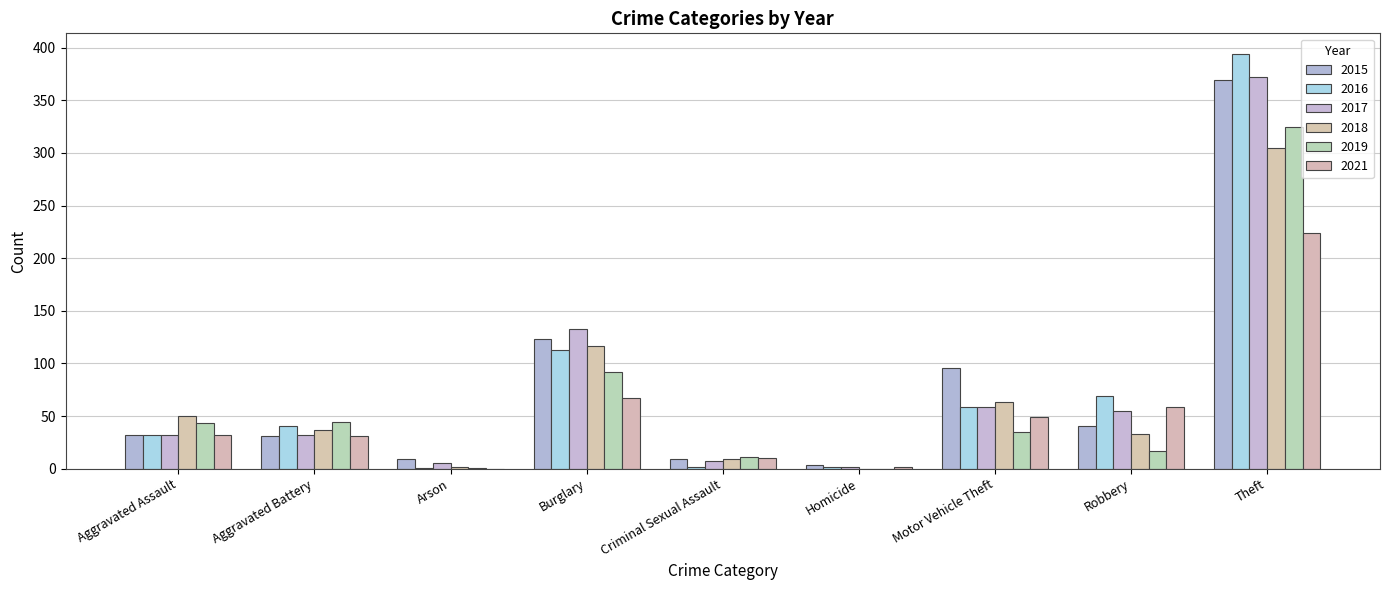

Count the number of data series in this chart.

6